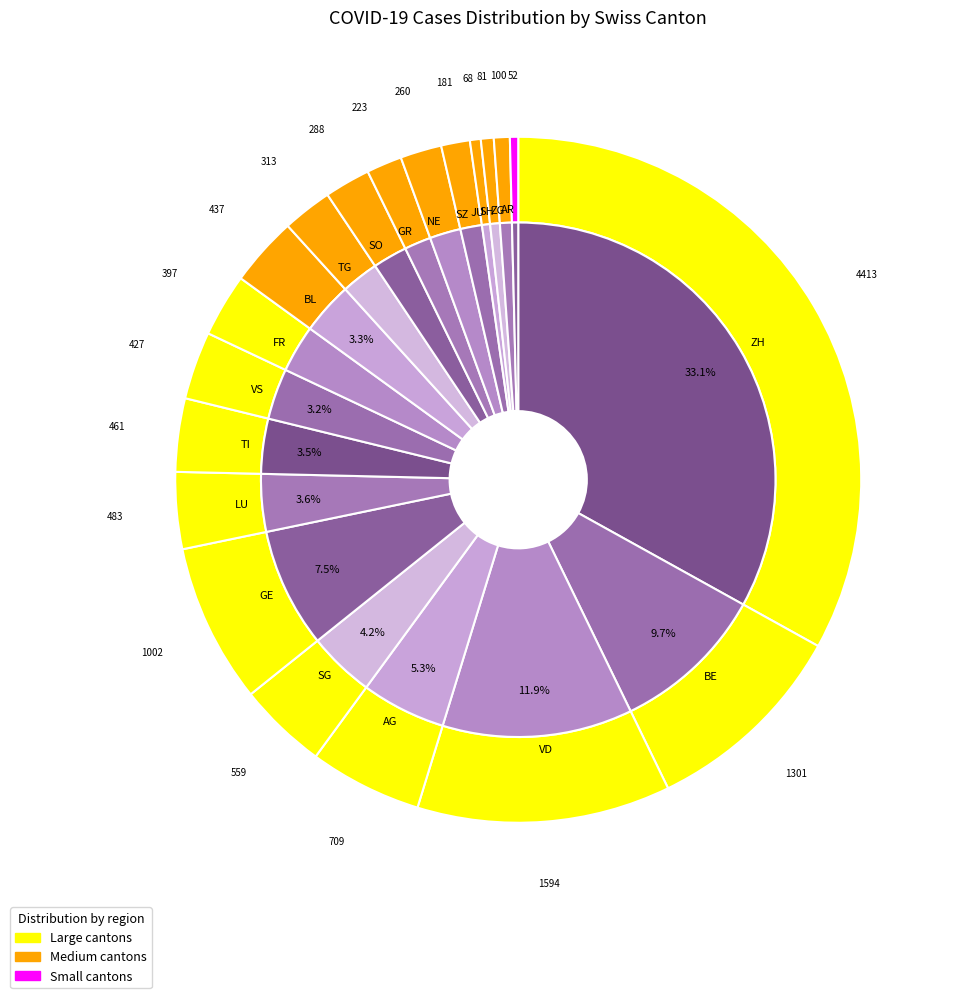

Is it true that values is 28% of the pie?

False